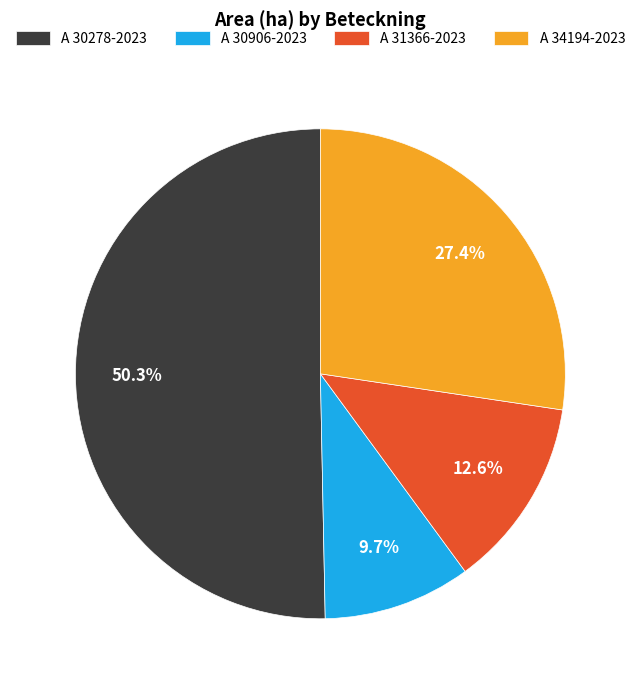

Which has a higher value, A 30906-2023 or A 30278-2023?

A 30278-2023